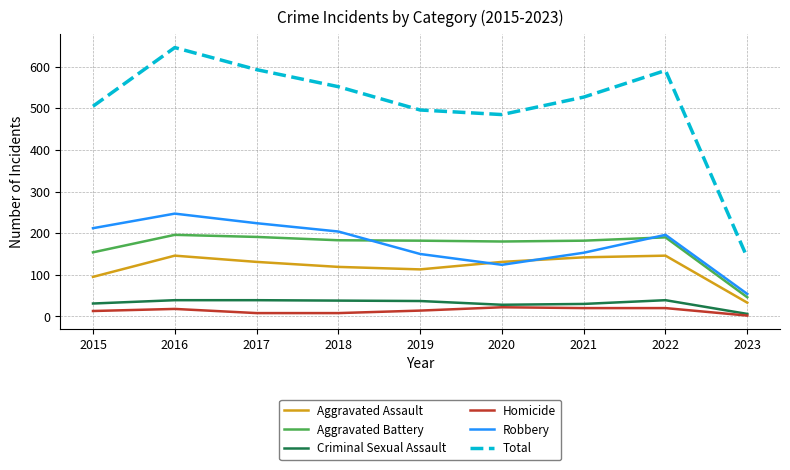

True or false: Criminal Sexual Assault and Robbery intersect in this chart.

False